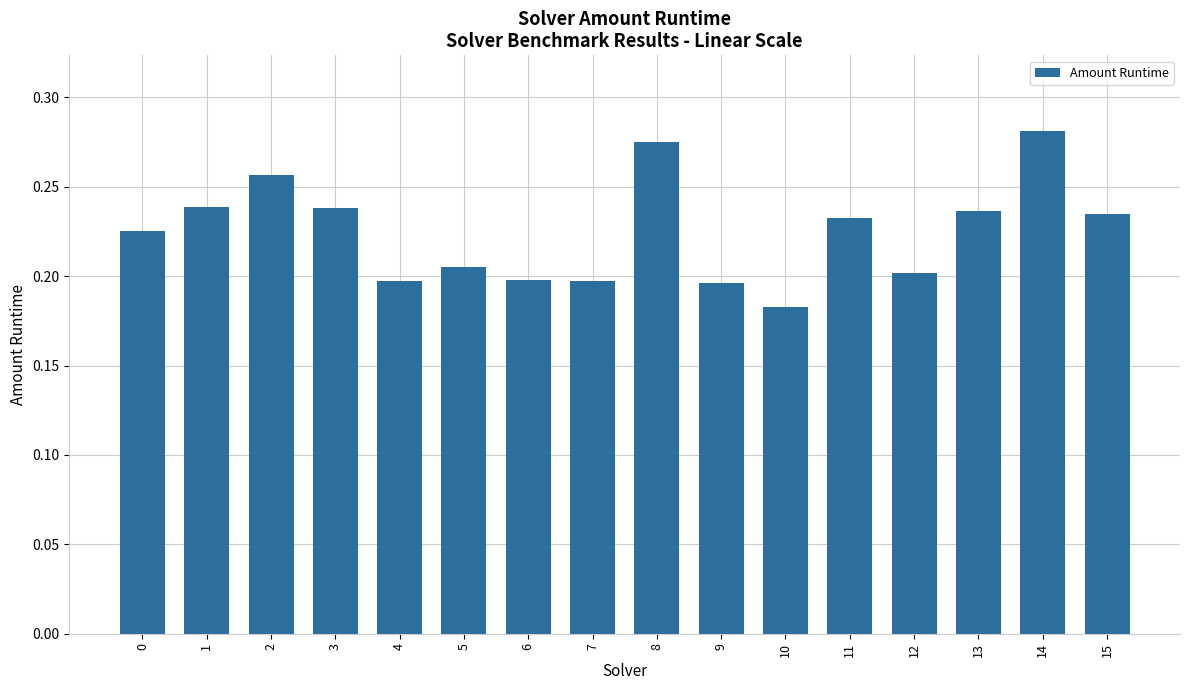

Which has a higher value, 8 or 4?

8